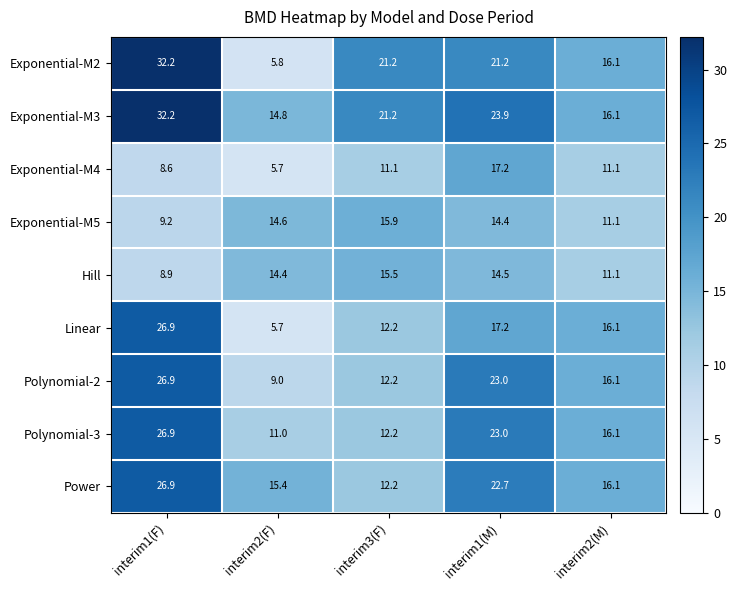

Which label corresponds to the largest value in the chart?

interim1(F)